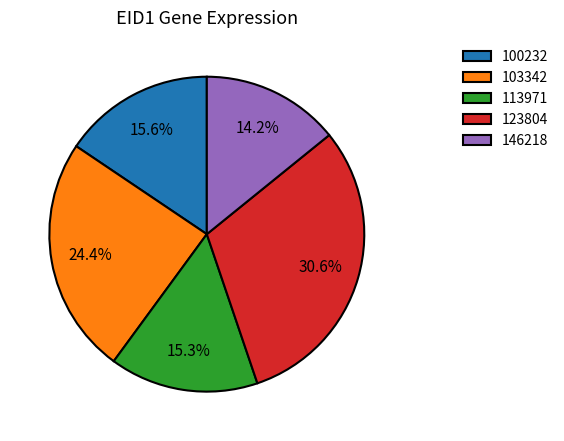

To the nearest percent, what is the difference between the largest and smallest slice percentages?

16%